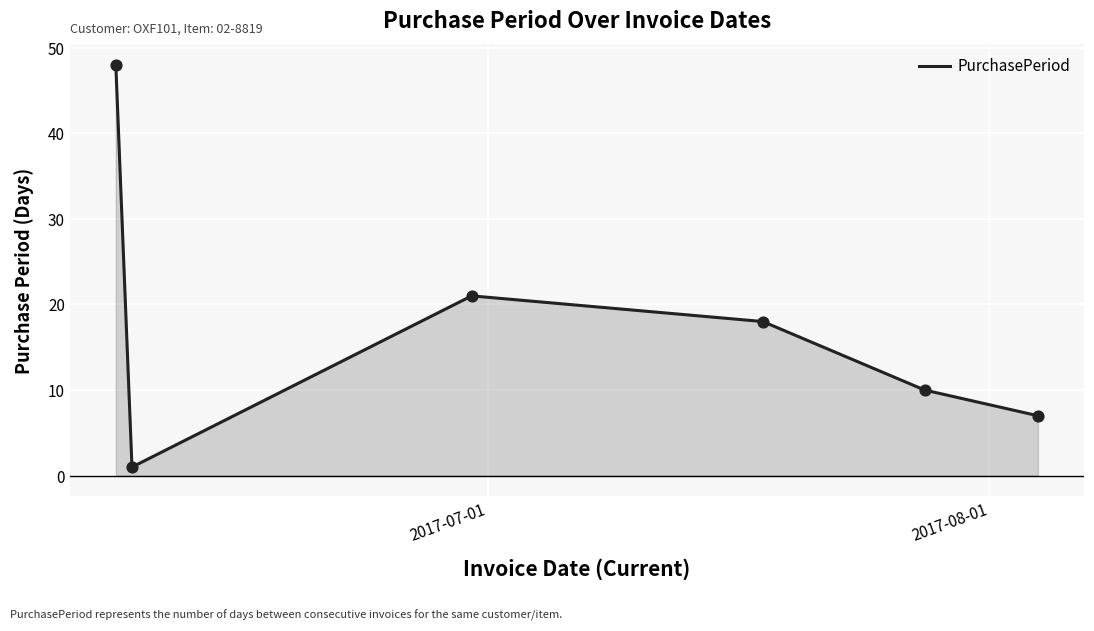

What is the greatest value displayed?

48